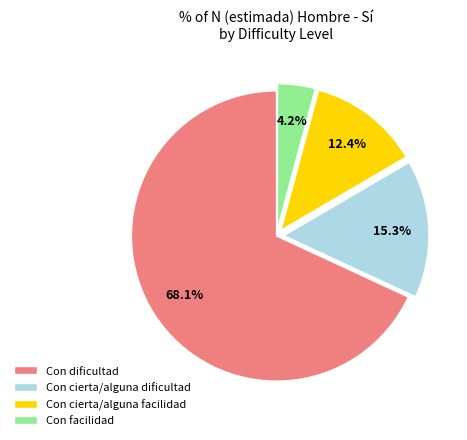

To the nearest percent, what portion does Con facilidad represent?

4%